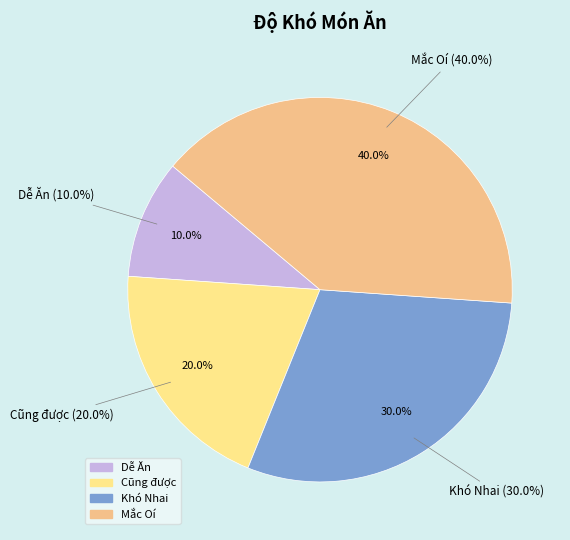

To the nearest percent, what is the combined percentage of Mắc Oí and Cũng được?

60%